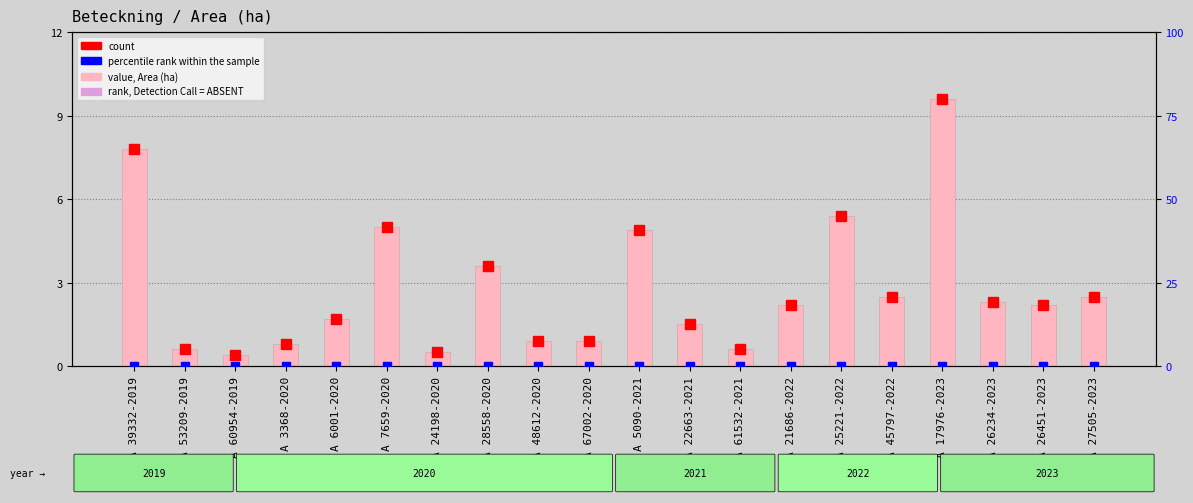

How many groups of bars are there?

20